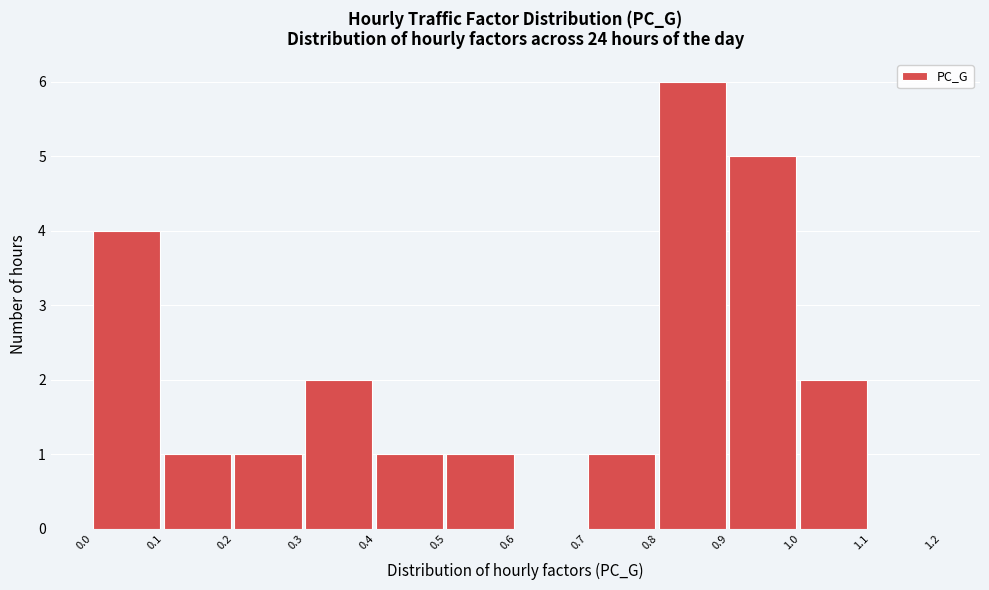

Which range on the x-axis has the tallest bar?

0.8 to 0.9